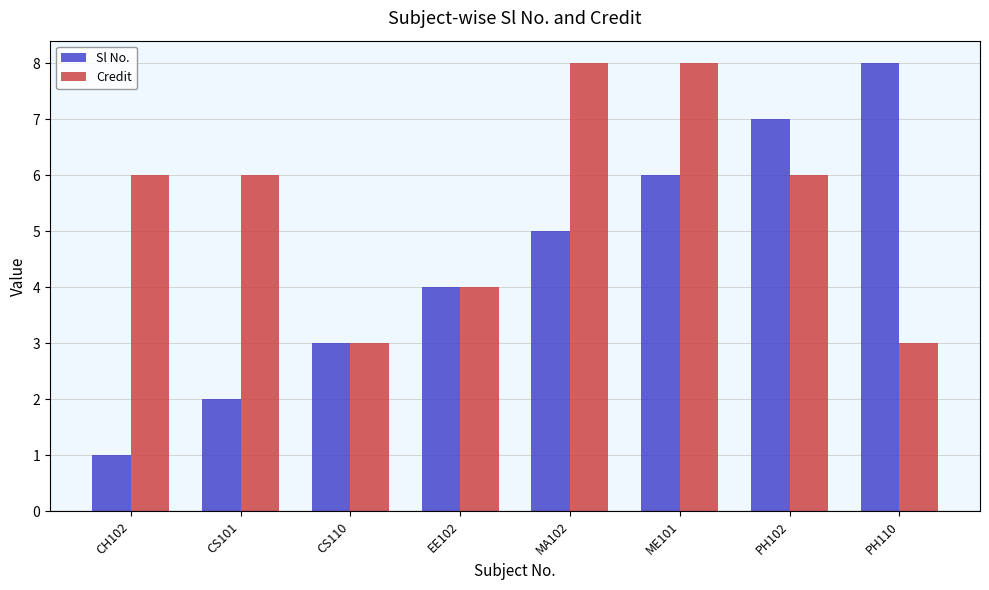

How many groups of bars are there?

8